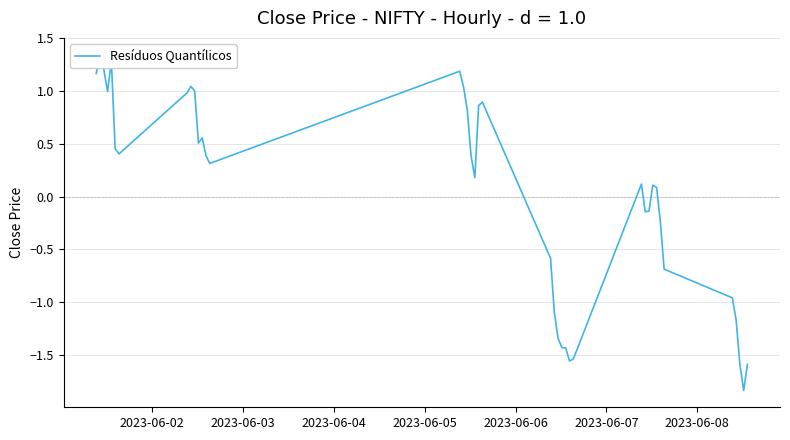

How many values are above zero?

24